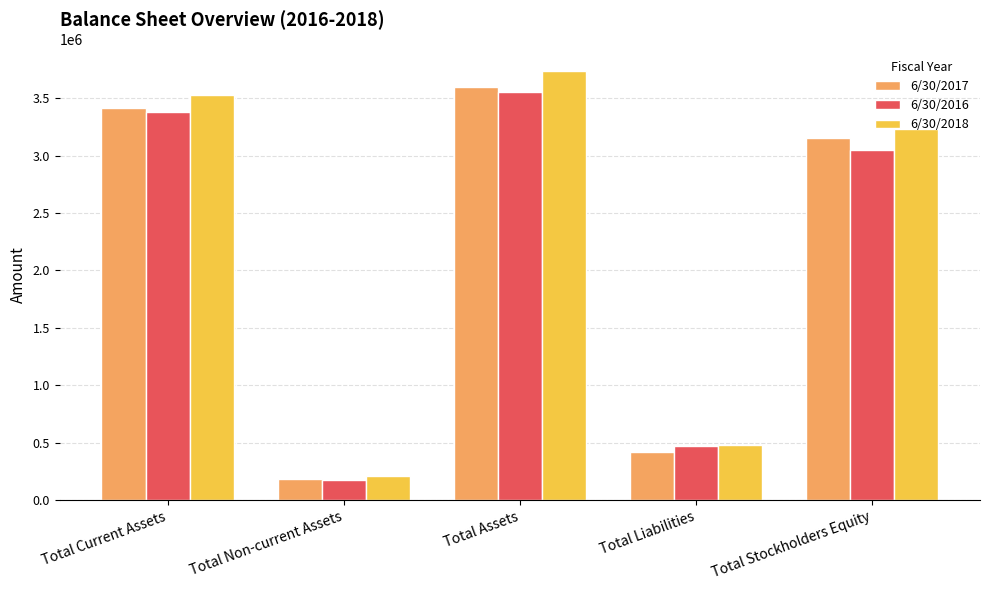

Rank the series by their maximum value, from lowest to highest.

6/30/2016, 6/30/2017, 6/30/2018